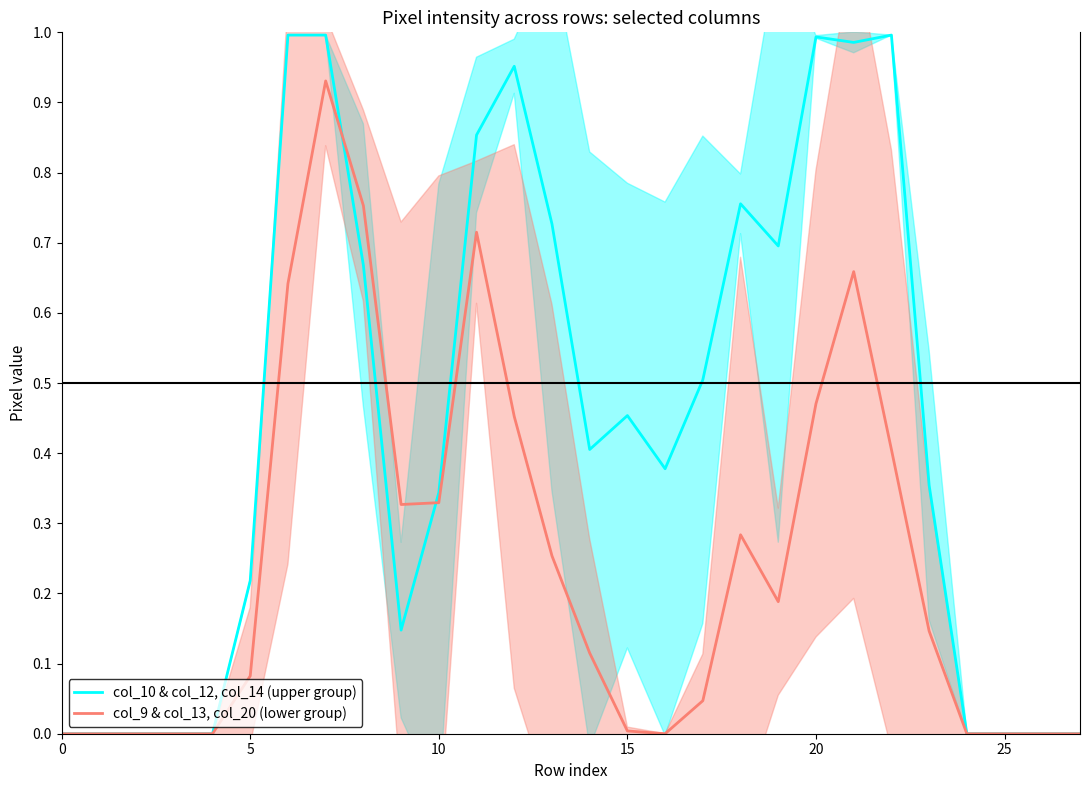

What is the total value across all series at 14?

0.5